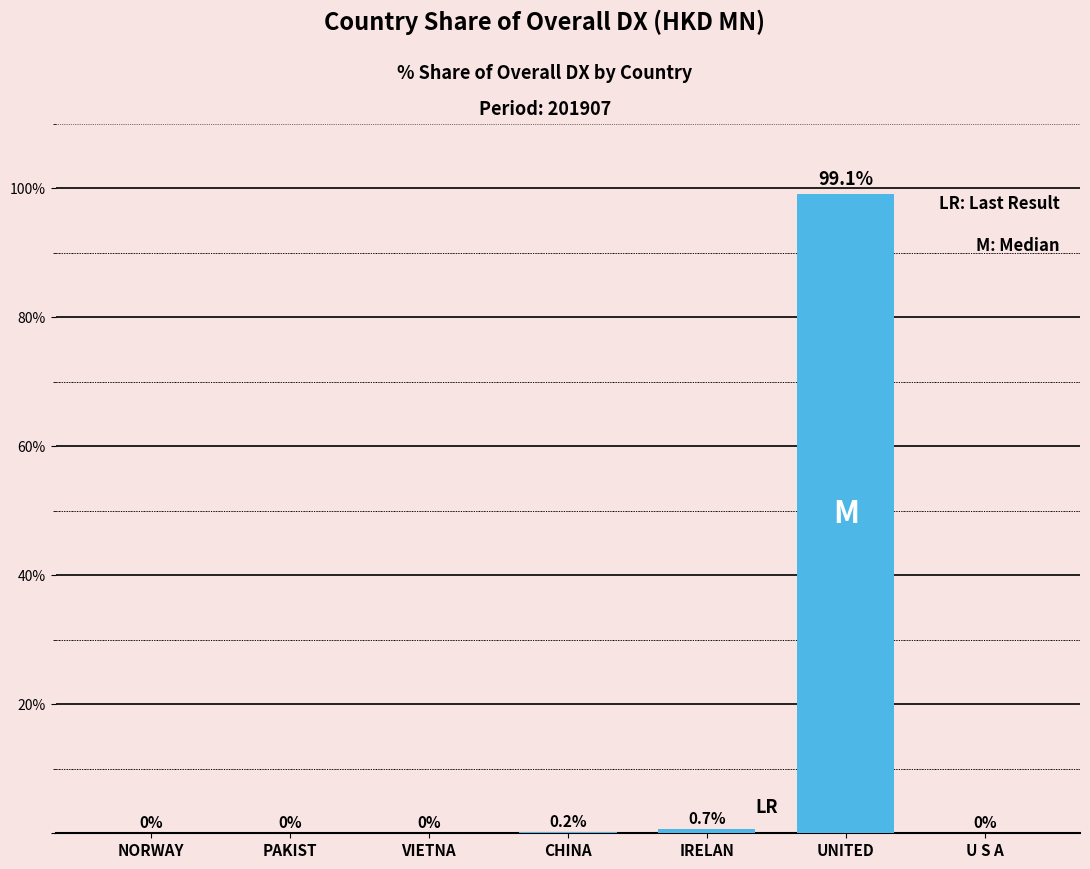

What is the sum of all values?

100.0